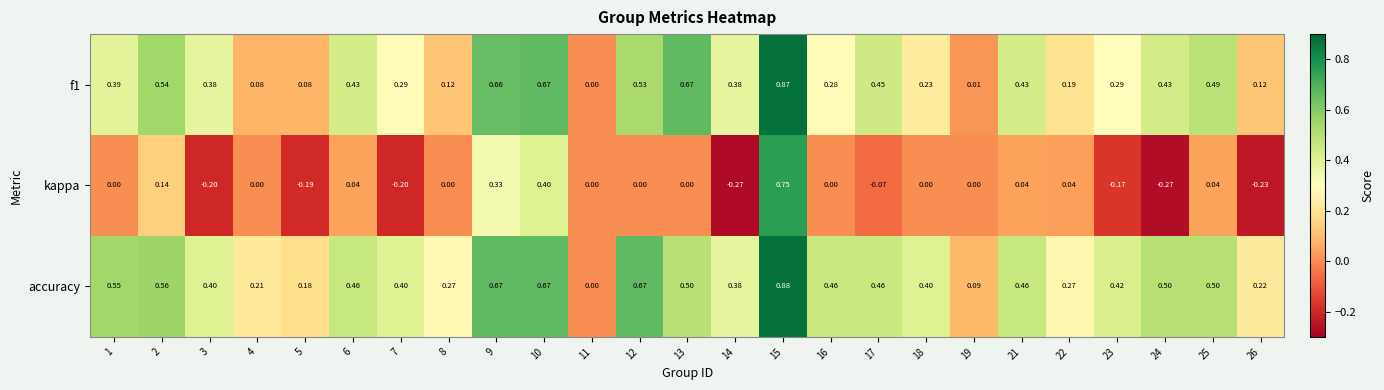

Rank the series by their maximum value, from lowest to highest.

kappa, f1, accuracy